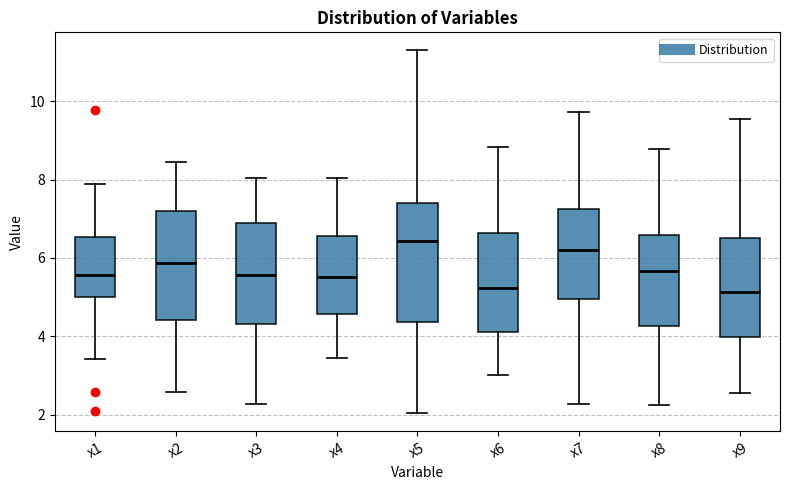

Comparing the boxes themselves (not the whiskers), which one is the tallest?

x5